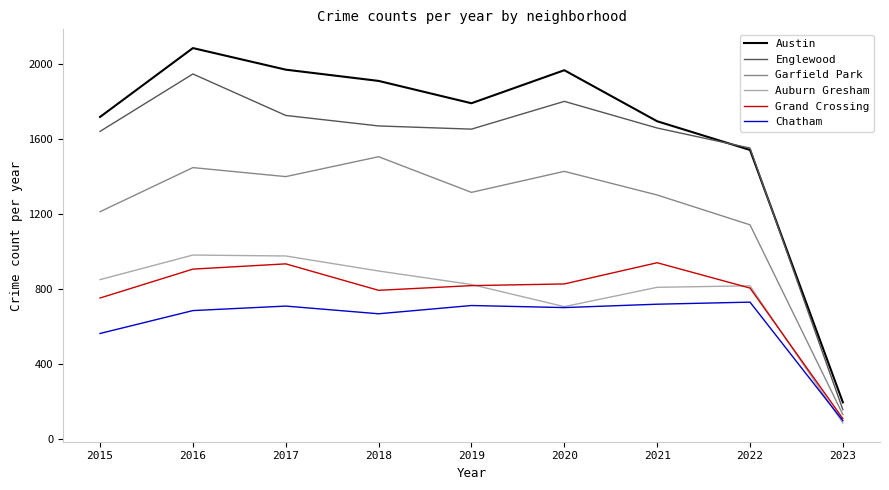

How many lines are shown in the chart?

6